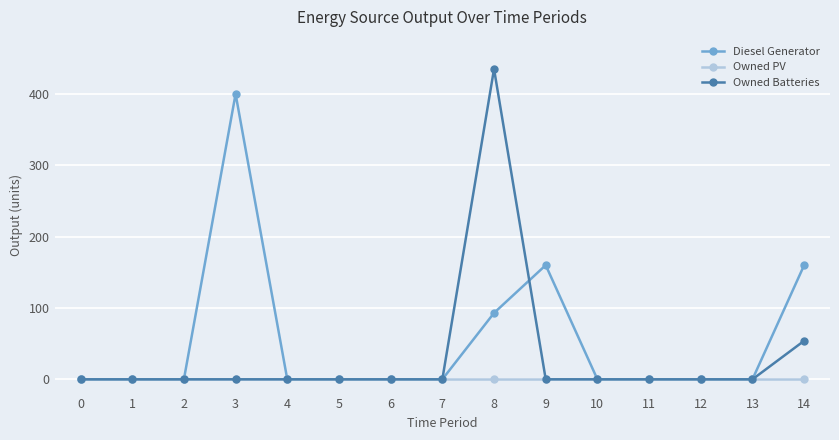

Reading left to right, list all the values displayed in this chart.

Diesel Generator: 0	0	0	400	0	0	0	0	93	160	0	0	0	0	160
Owned PV: 0	0	0	0	0	0	0	0	0	0	0	0	0	0	0
Owned Batteries: 0	0	0	0	0	0	0	0	435	0	0	0	0	0	54